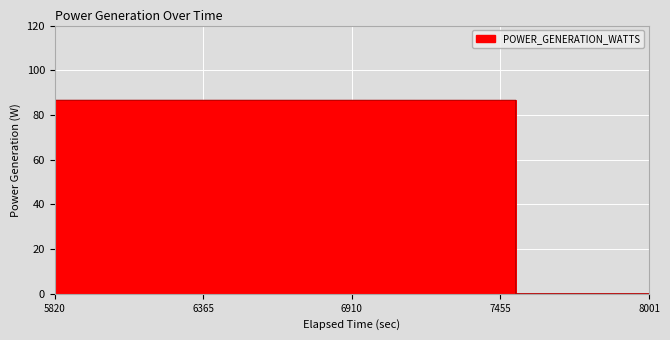

What is the difference between the maximum and minimum values?

86.6